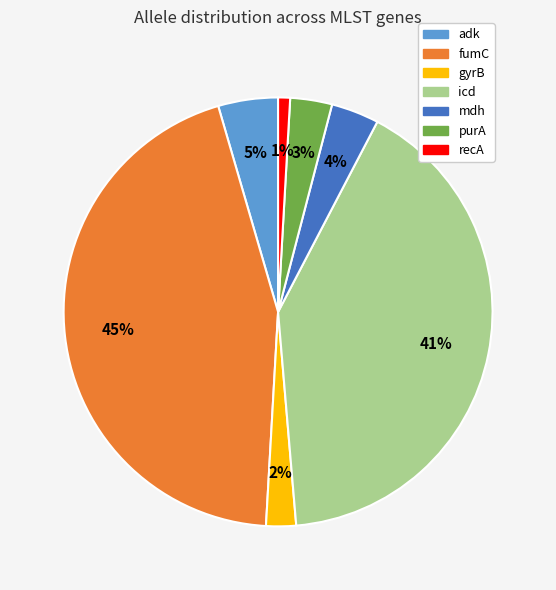

Is the sum of fumC and gyrB greater than half?

No